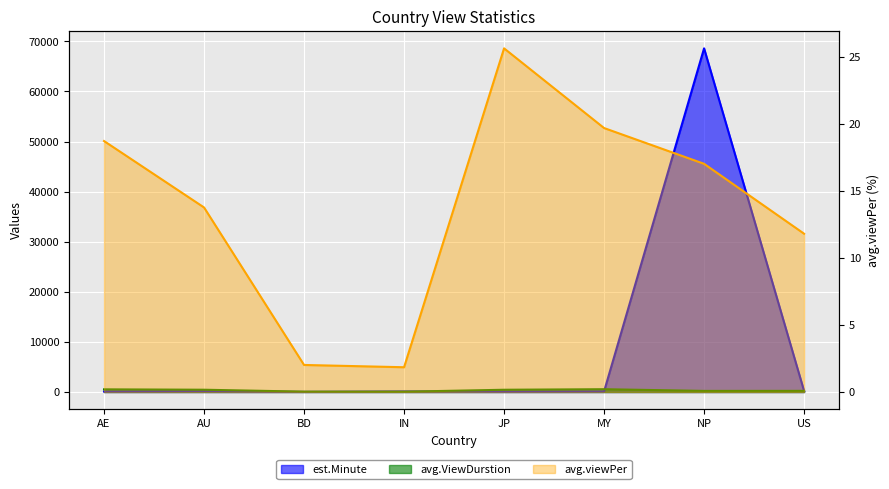

What is the difference between the est.Minute values at JP and NP?

68538.0